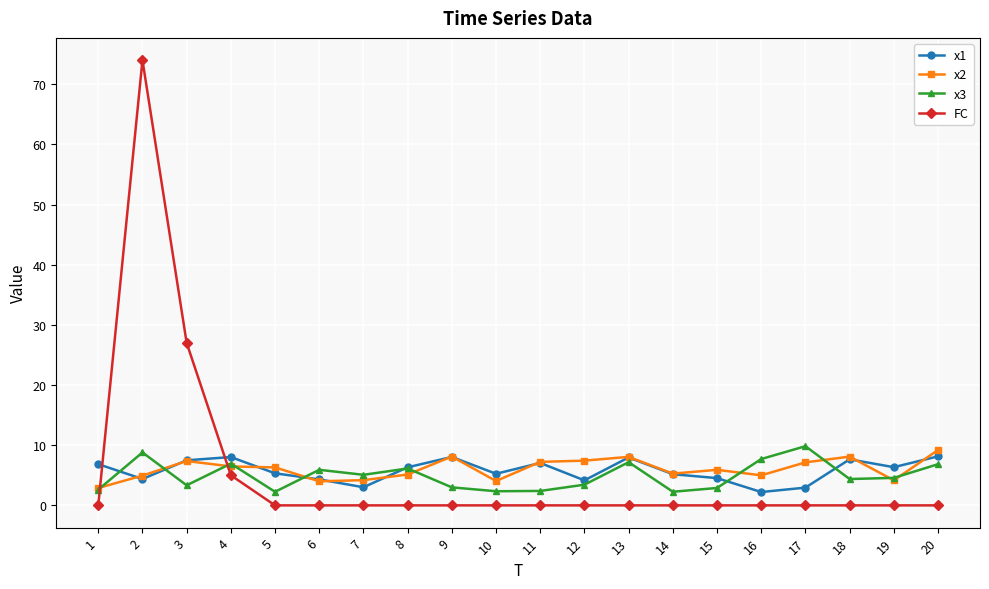

Where does the x2 series first go above 6?

3